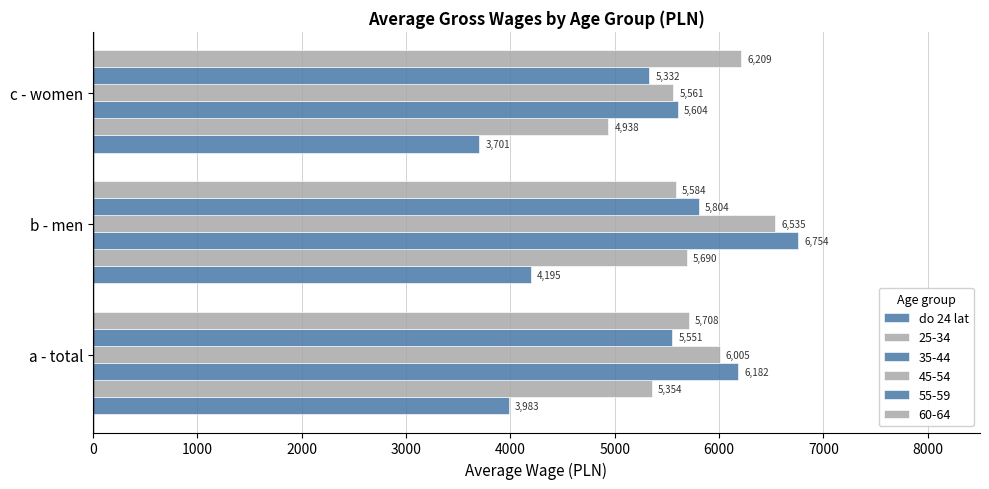

Count the number of categories in the chart.

3